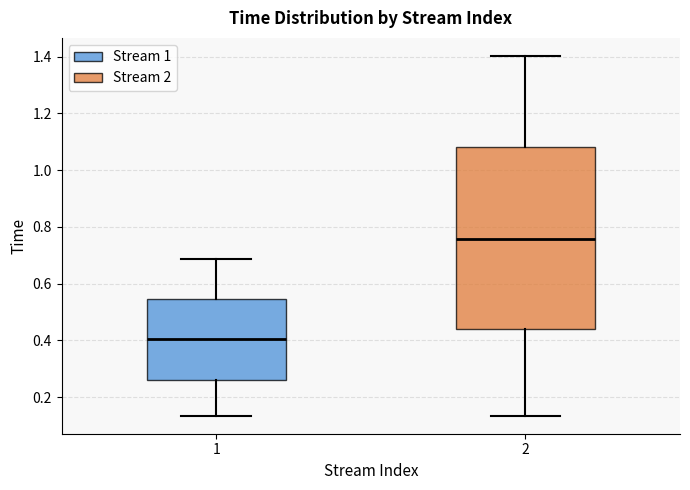

Which box has the lowest median line?

1